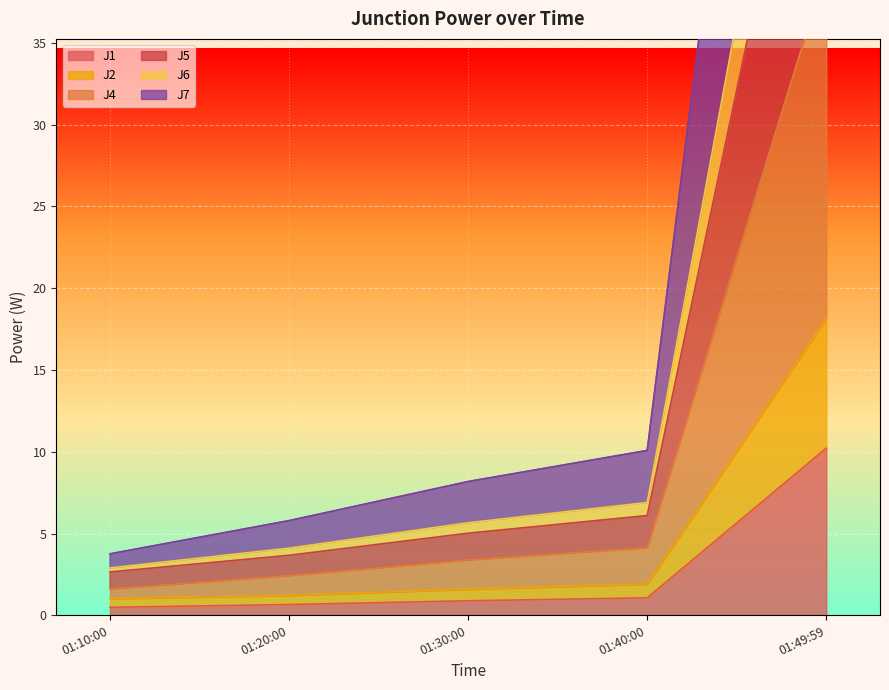

The value of J1 at 01:49:59 is 3.8. True or false?

False